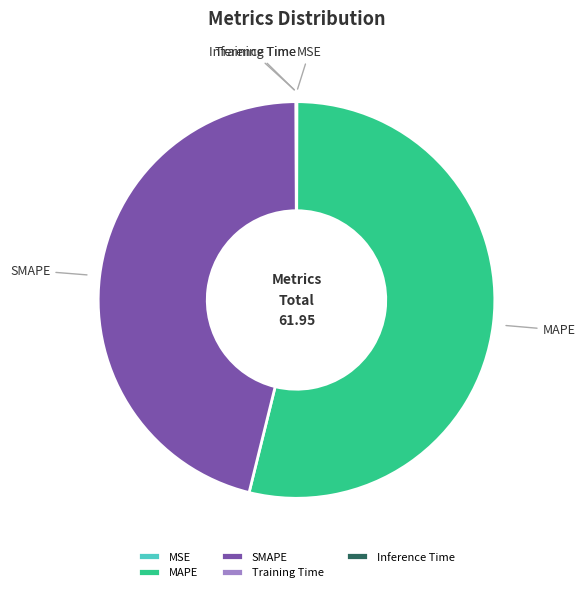

Which slice is the largest?

MAPE